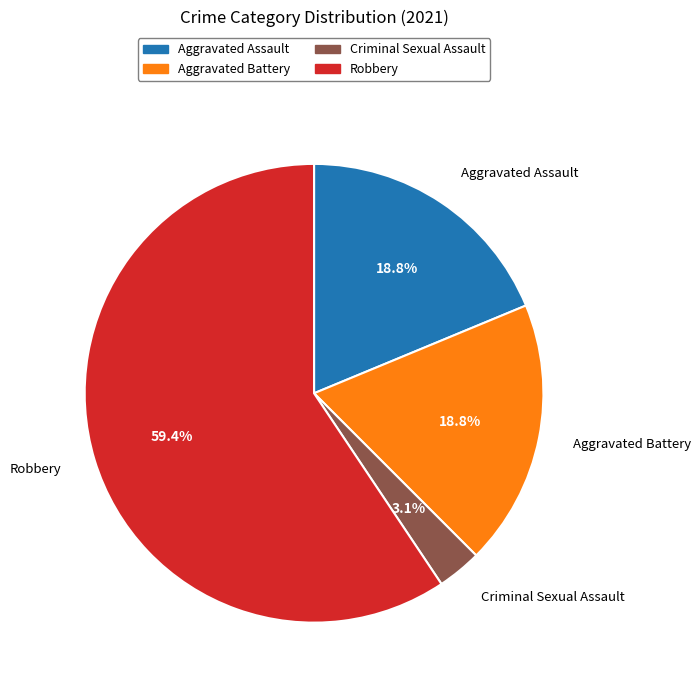

Between Aggravated Battery and Robbery, which is larger?

Robbery